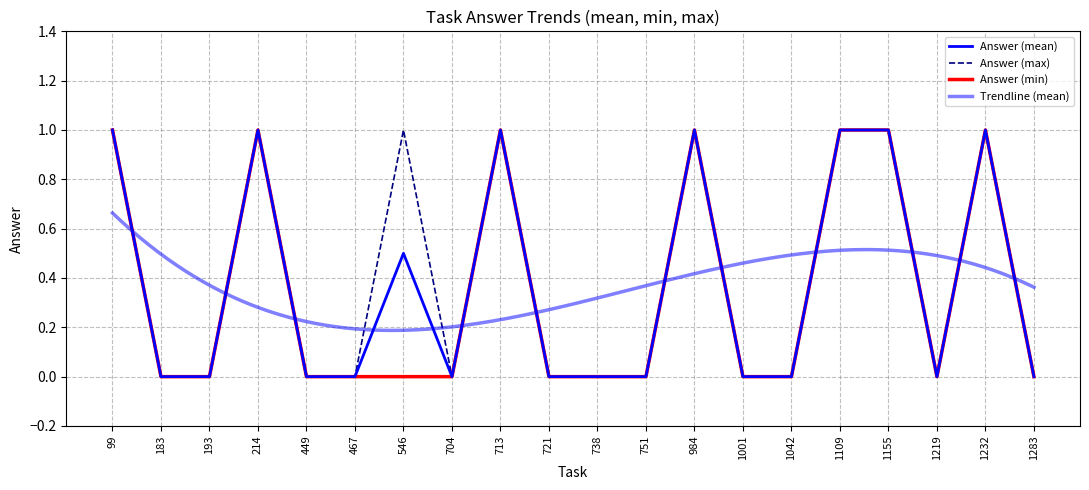

True or false: Answer (min) and Answer (max) intersect in this chart.

False